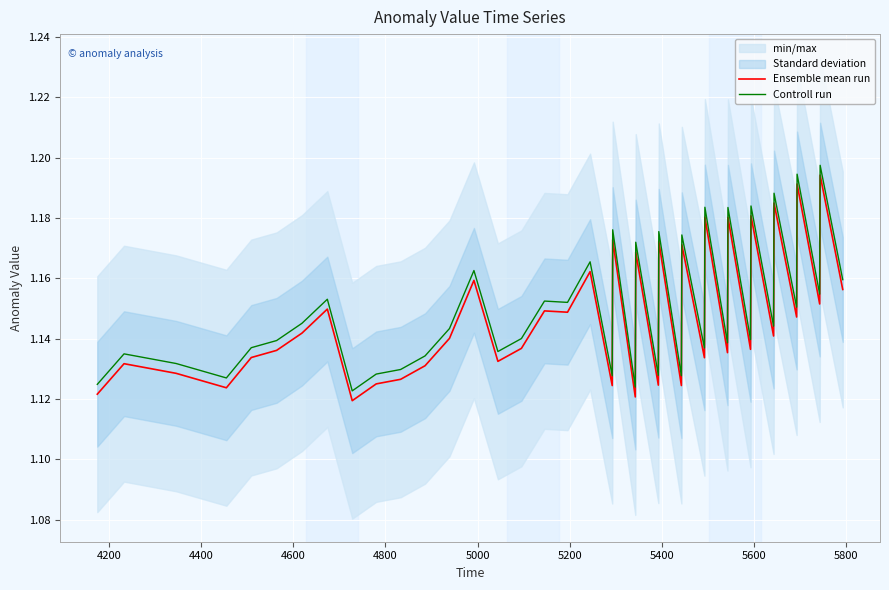

True or false: Ensemble mean run has more than 1 interior local peaks.

True